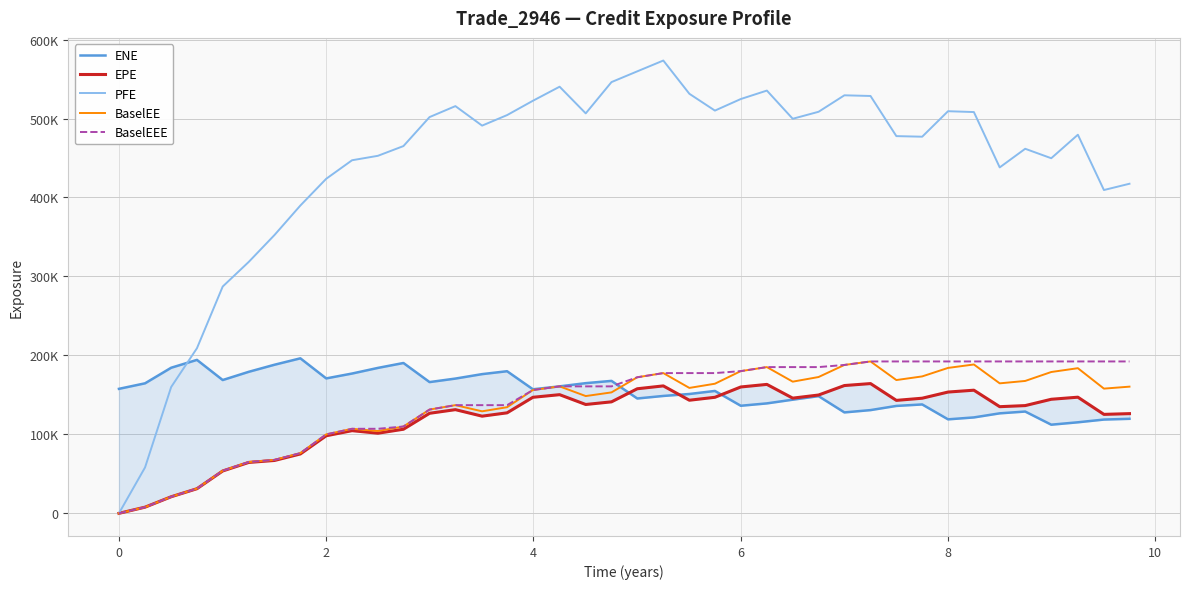

How many values in the BaselEEE series exceed 172320?

19